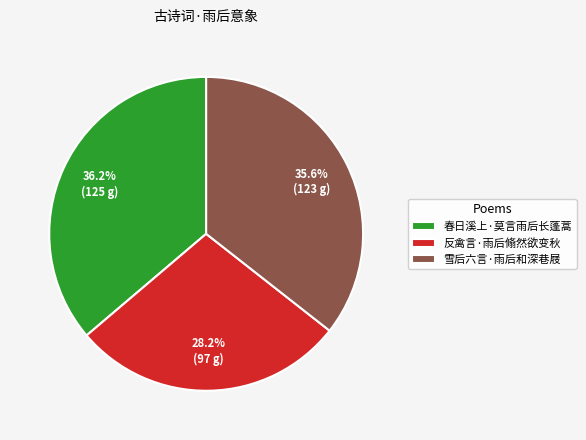

What is the largest slice in the pie chart?

春日溪上·莫言雨后长蓬蒿